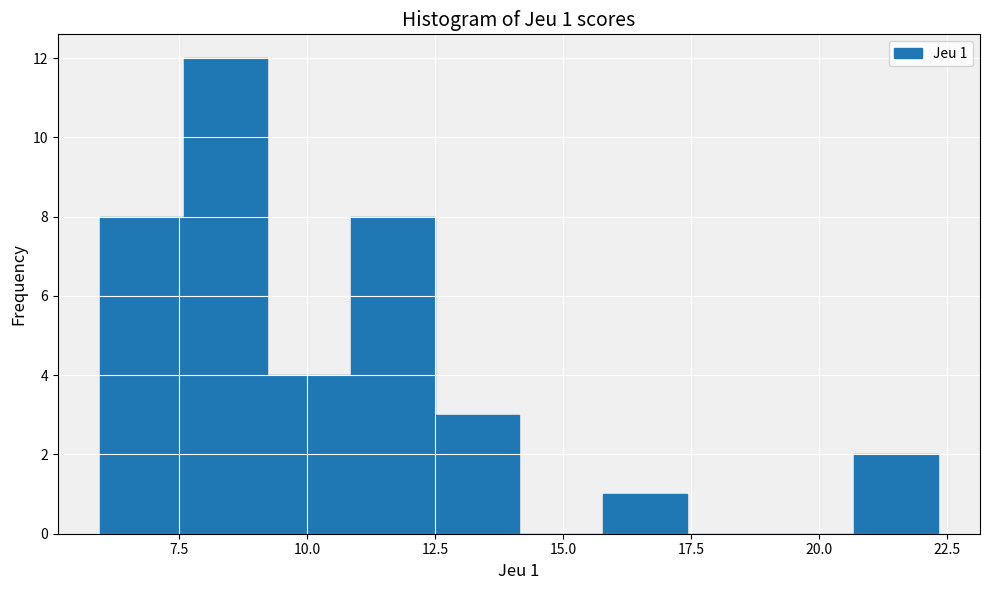

Around what value on the x-axis is the tallest bar? Give the approximate position of its centre, as read against the axis.

8.5